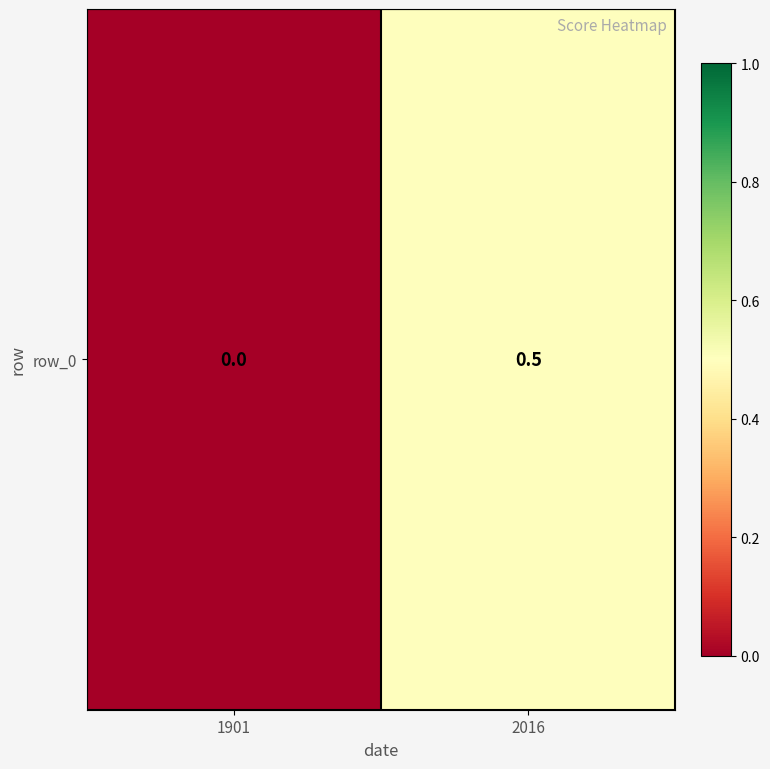

Count the number of data series in this chart.

1